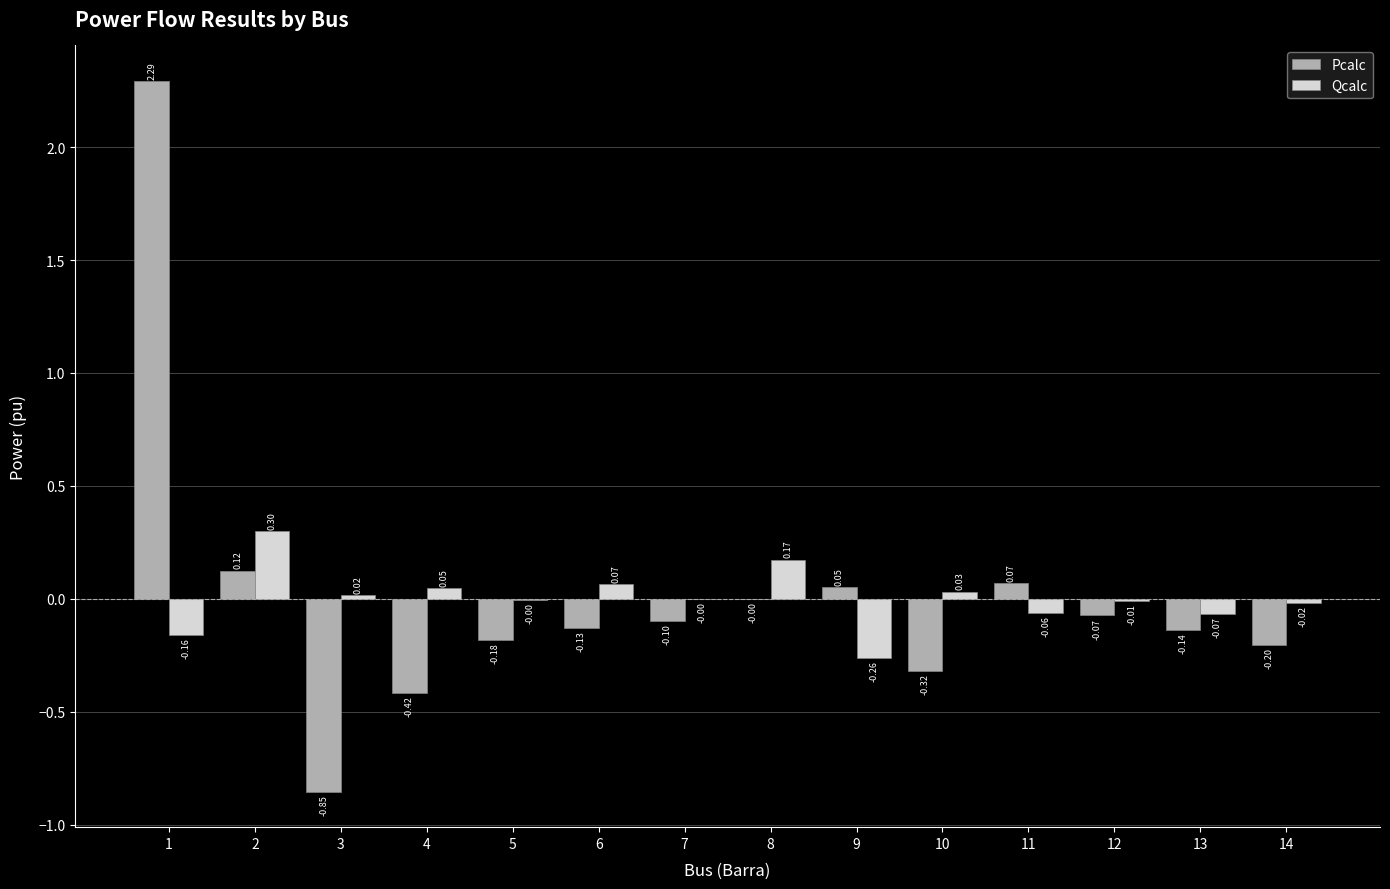

Is the value of Qcalc at 4 greater than the value of Pcalc at 11?

No